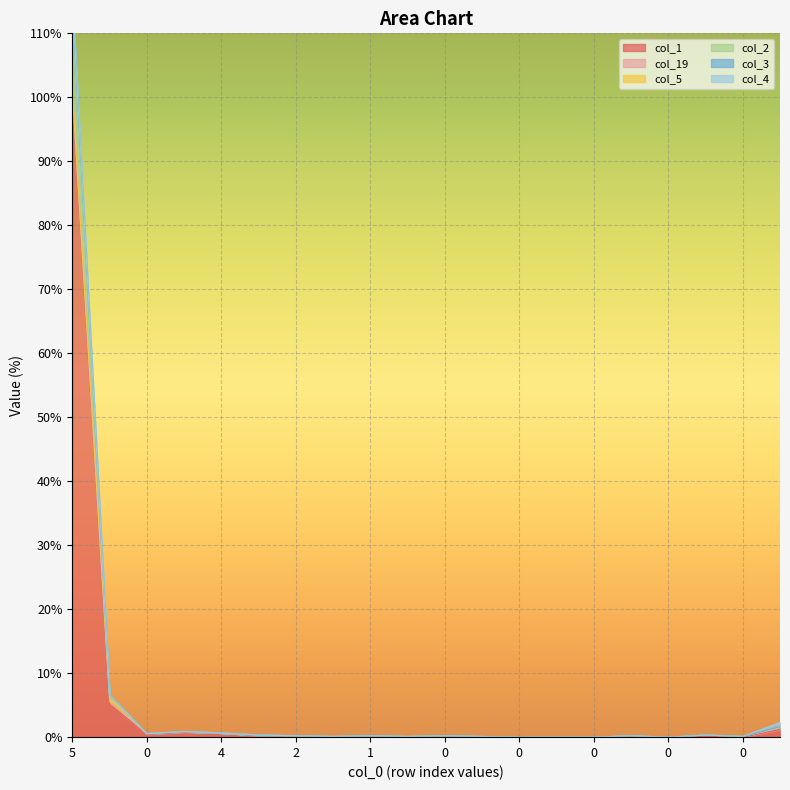

Between 3 and 0, which is larger?

3